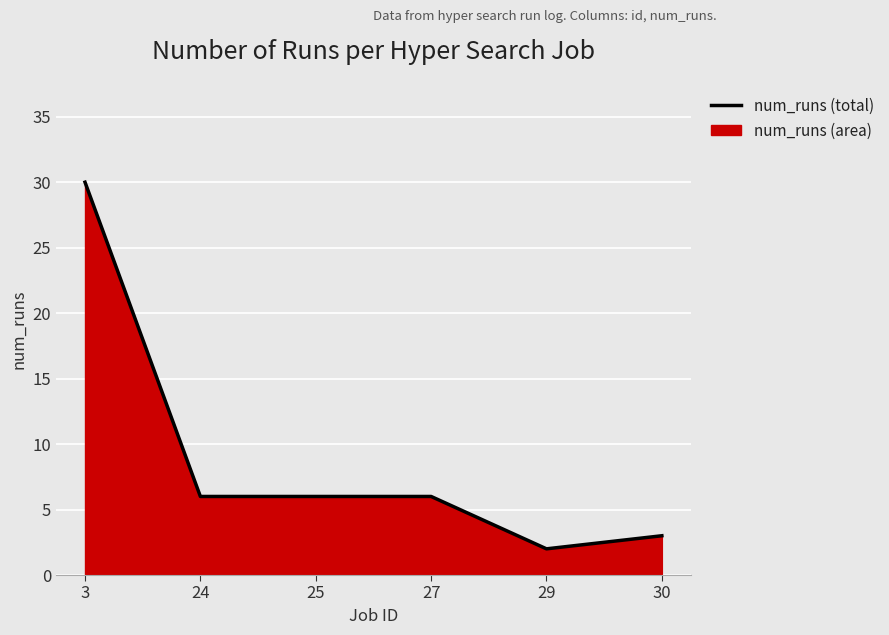

What is the difference between the maximum and second lowest values?

27